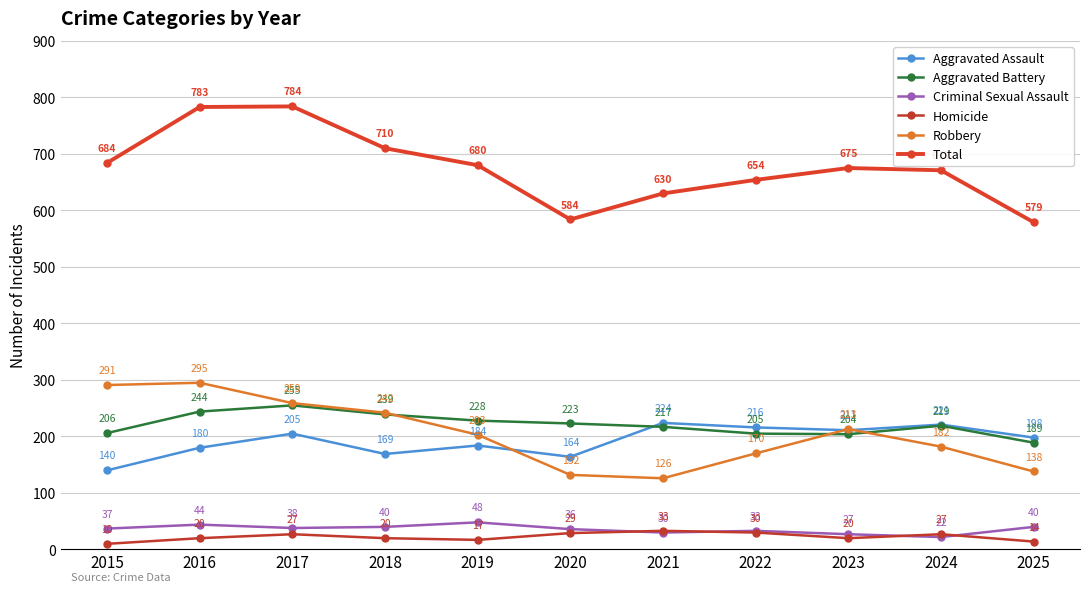

How many interior local valleys does the Homicide series have?

2